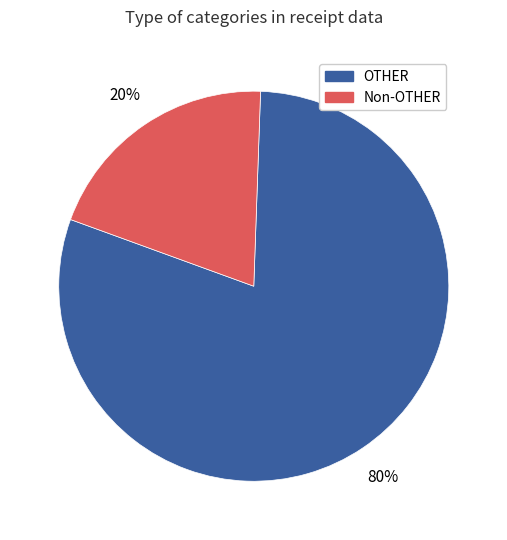

Does any single category account for the majority?

Yes